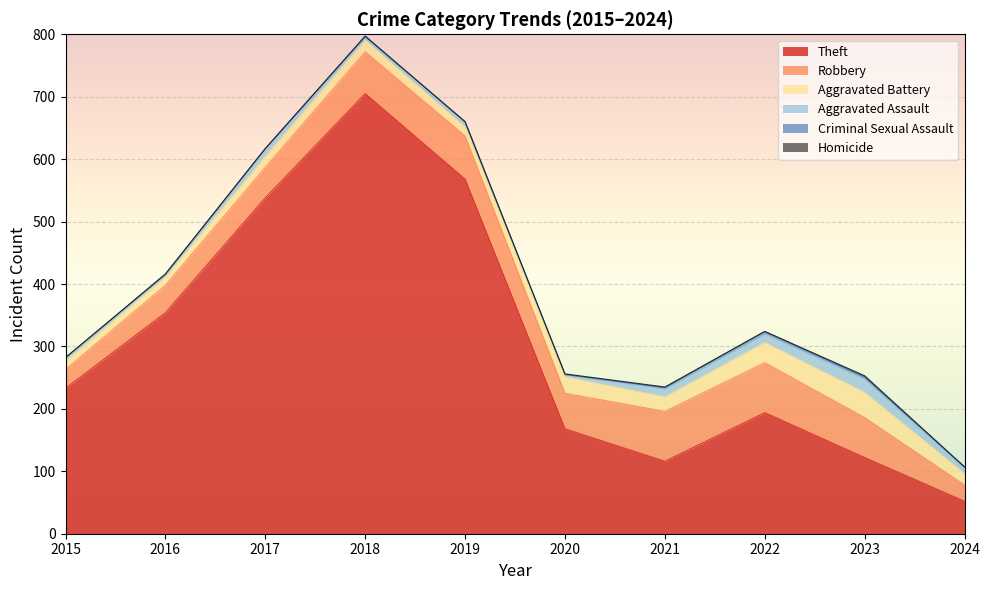

At which label does Criminal Sexual Assault first exceed 2?

2022